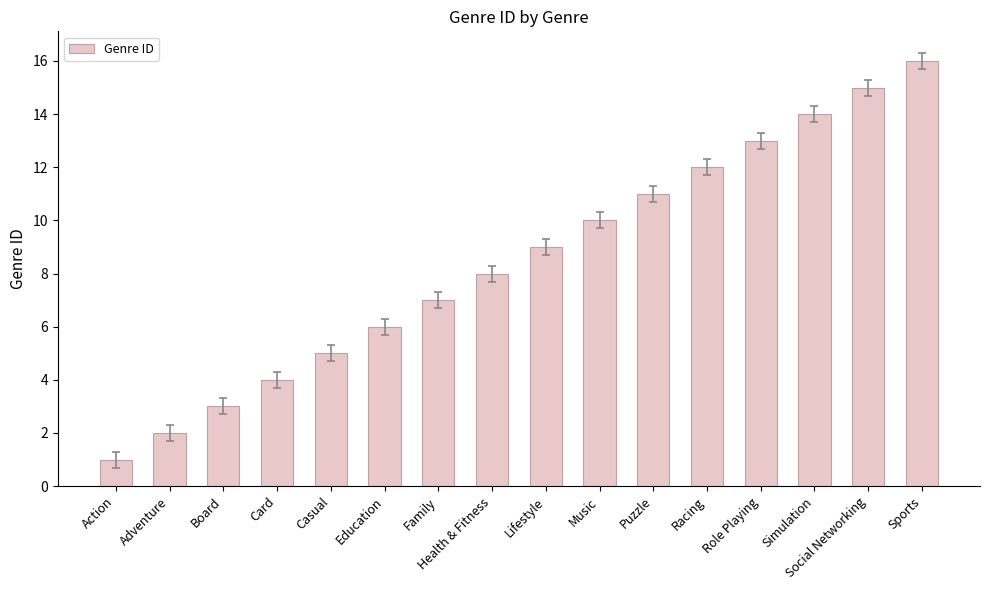

Does the chart contain stacked bars?

No